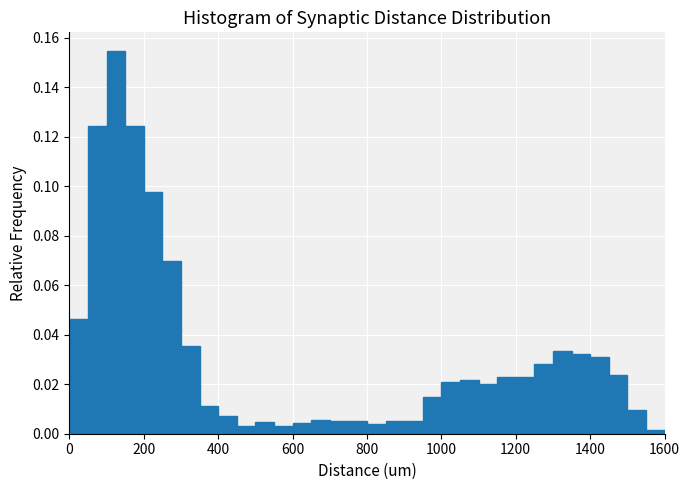

Around what value on the x-axis is the tallest bar? Give the approximate position of its centre, as read against the axis.

120